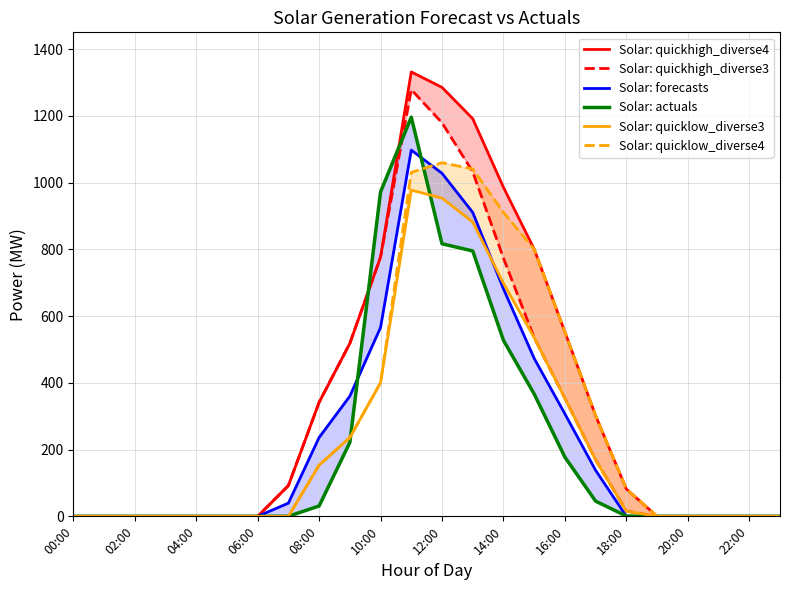

Is the value of Solar: quicklow_diverse3 at 14 greater than the value of Solar: quicklow_diverse4 at 21?

Yes